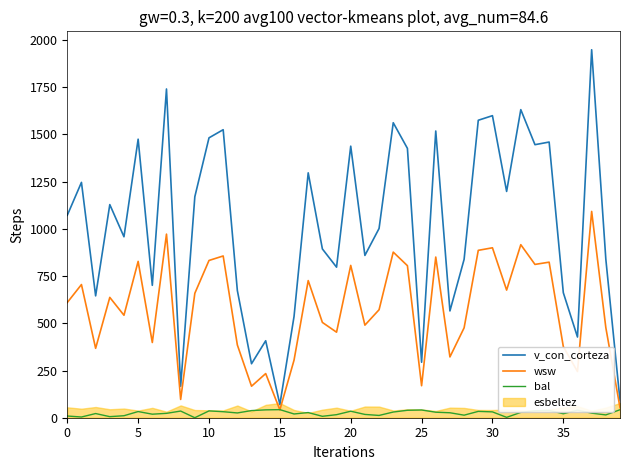

How many interior local peaks does the wsw series have?

14